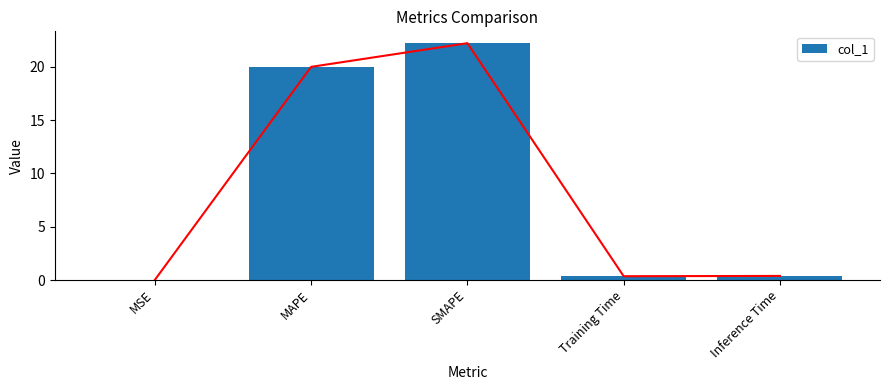

Does the chart contain stacked bars?

No